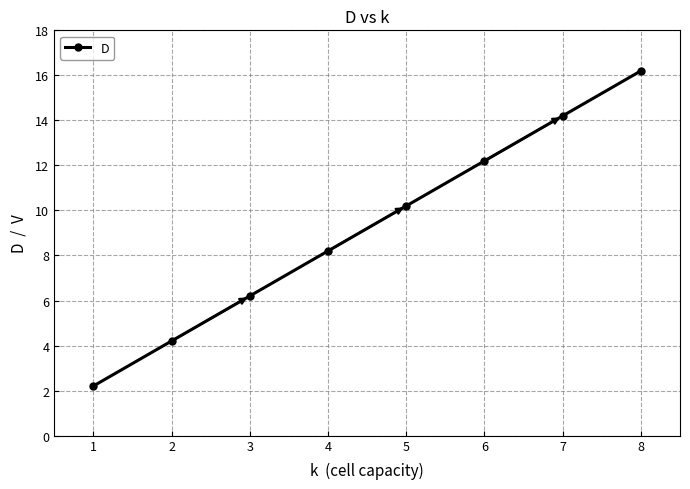

Reading left to right, what are all the values shown in this chart?

2.2	4.2	6.2	8.2	10.2	12.2	14.2	16.2